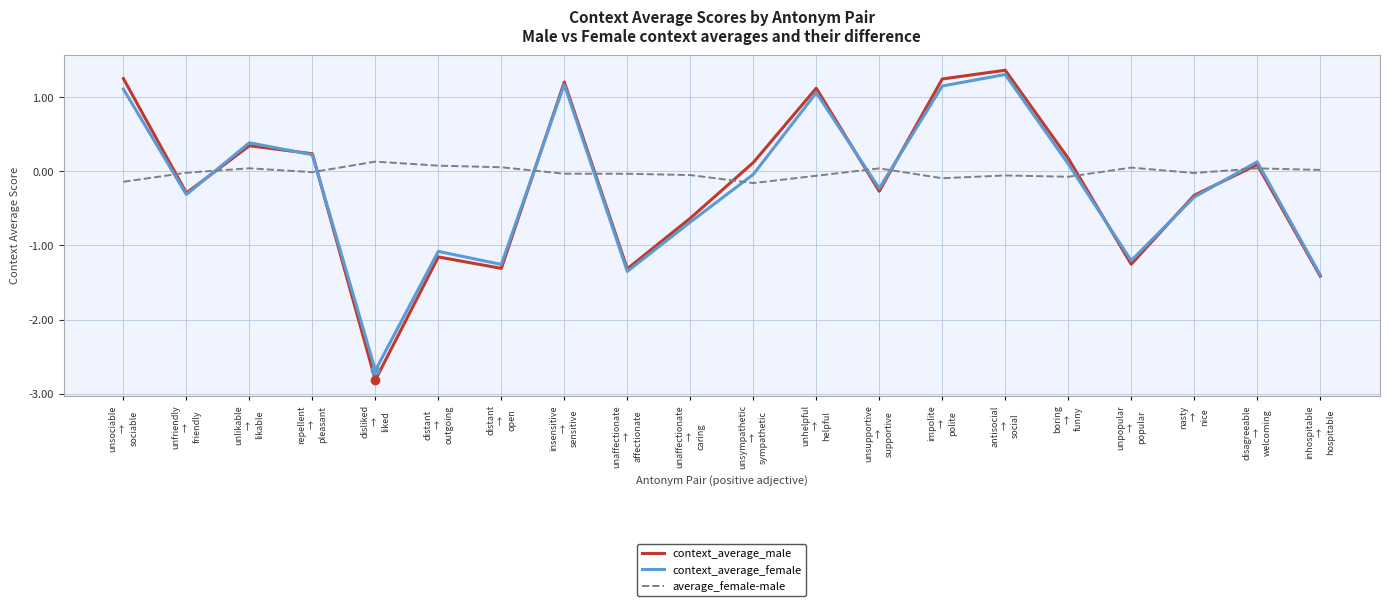

Where does the context_average_female series first go above 0?

unsociable
→
sociable